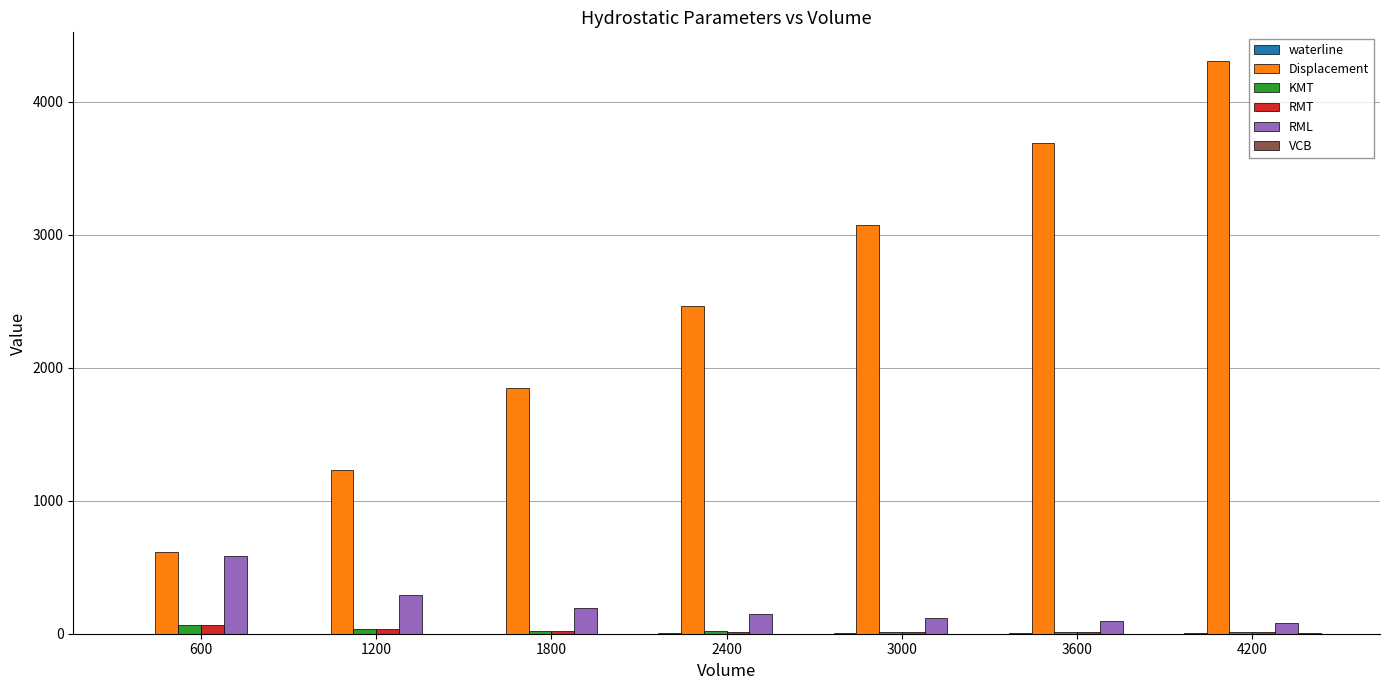

What is the greatest value displayed?

4305.0